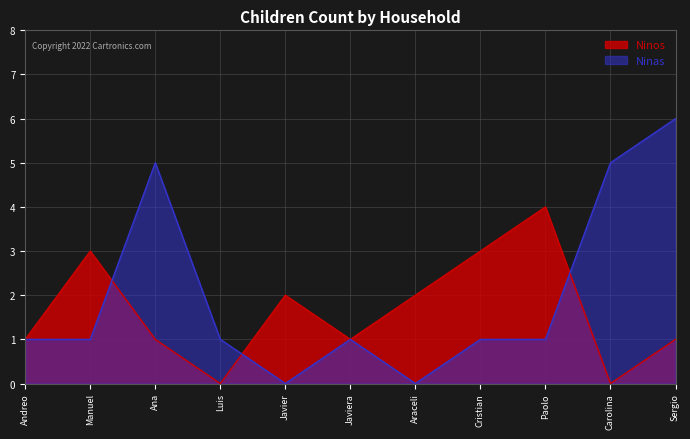

How many distinct data groups are displayed?

2